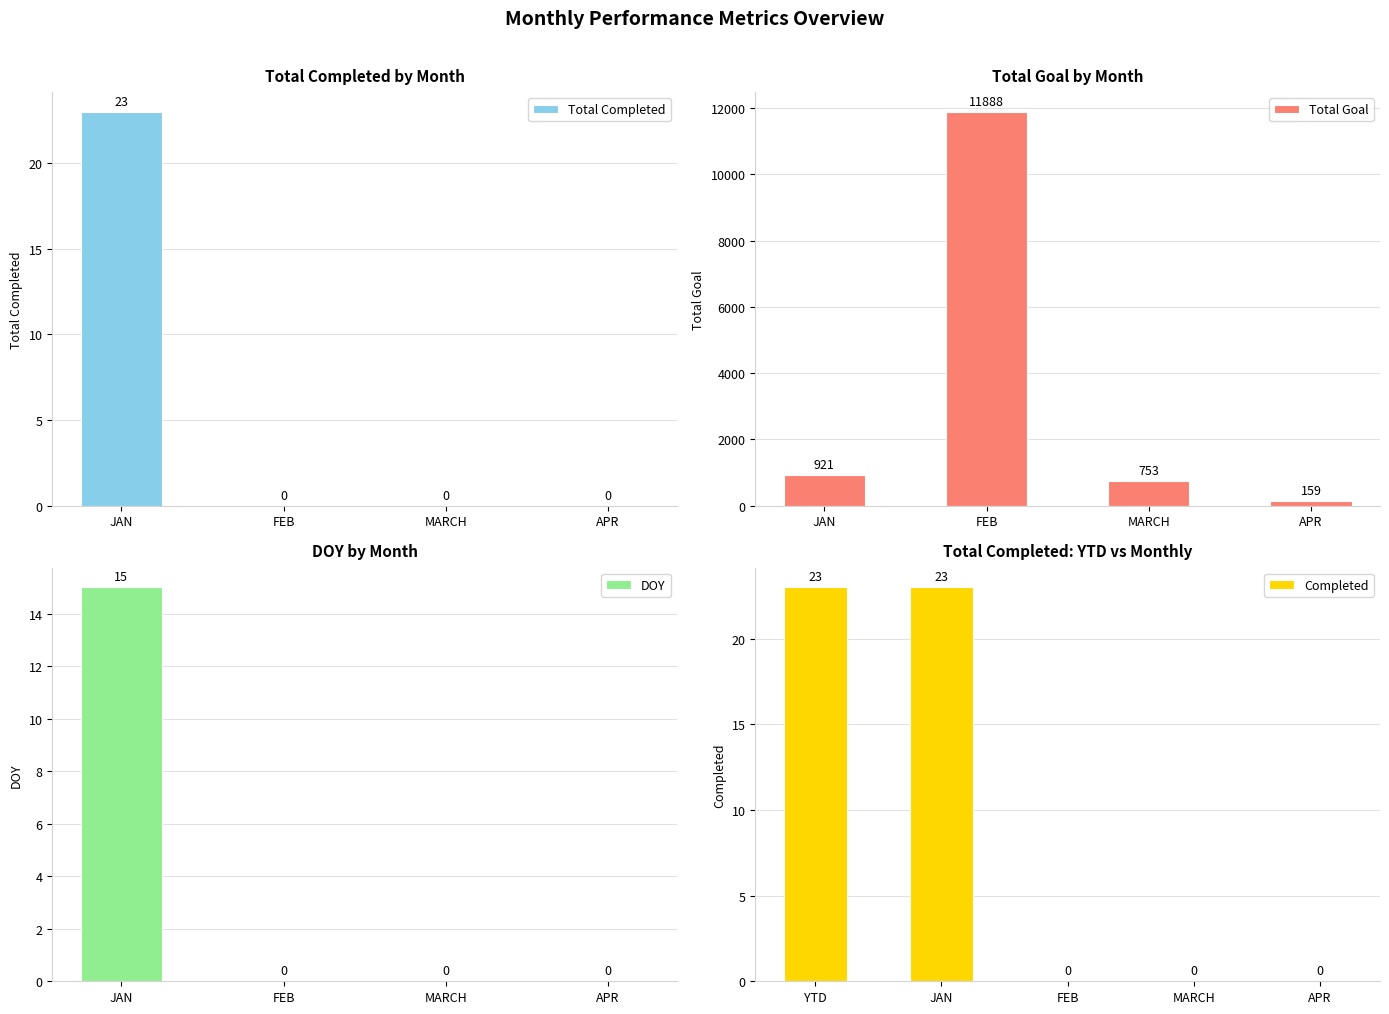

How many Total Completed values are between 0 and 23?

4